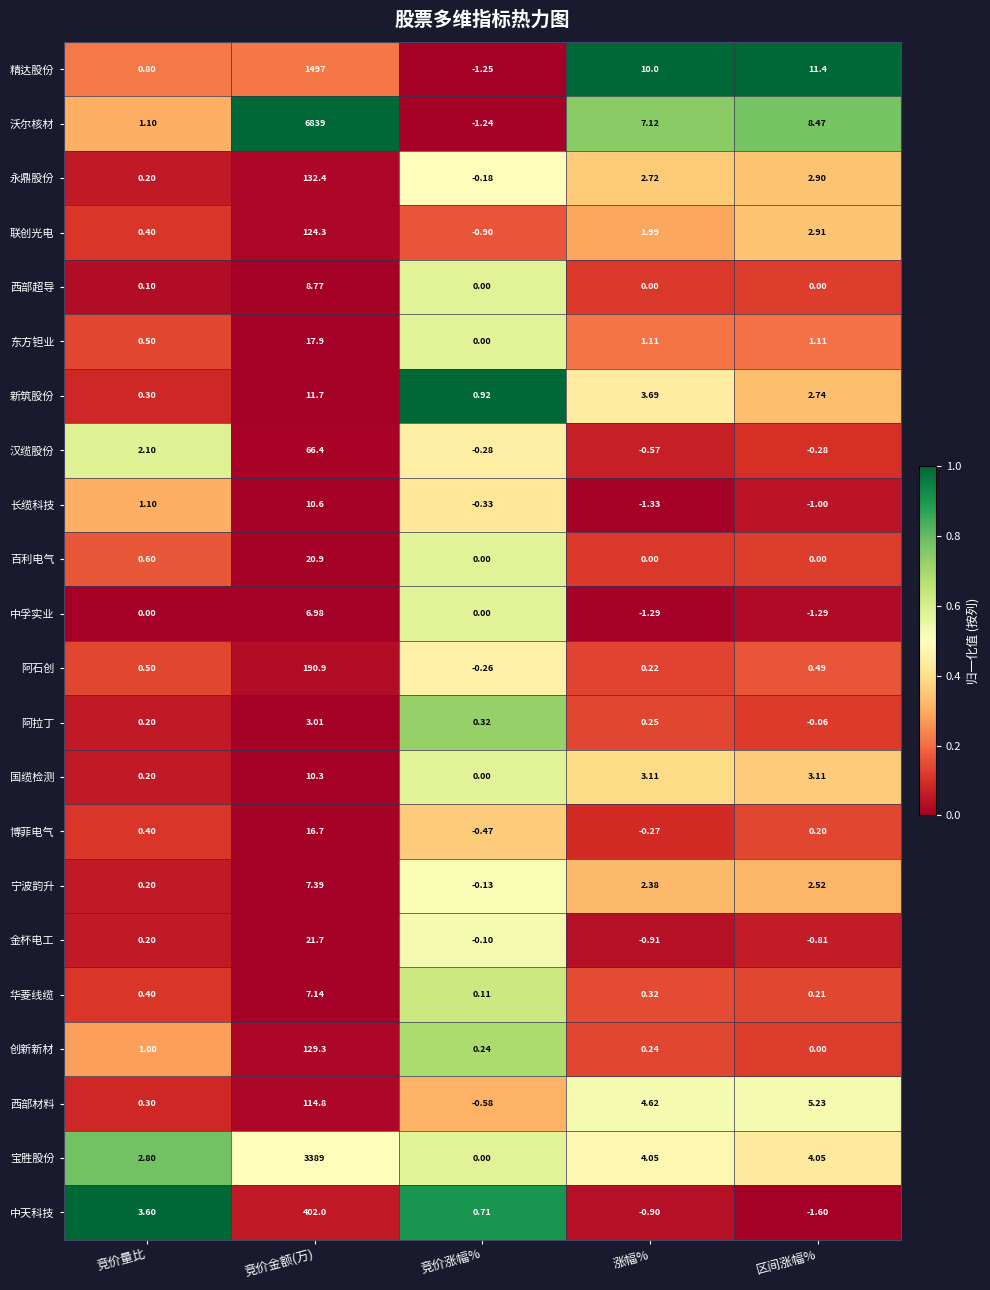

Which series has the widest spread of values?

沃尔核材